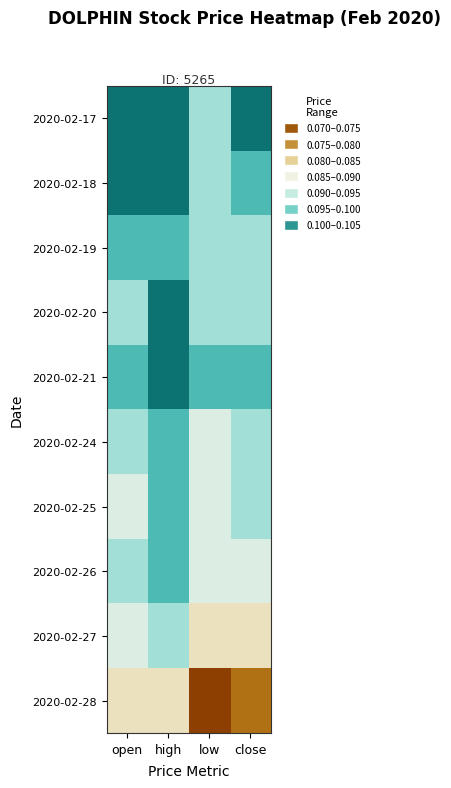

Rank the series at low from highest to lowest value.

2020-02-21, 2020-02-17, 2020-02-18, 2020-02-19, 2020-02-20, 2020-02-24, 2020-02-25, 2020-02-26, 2020-02-27, 2020-02-28